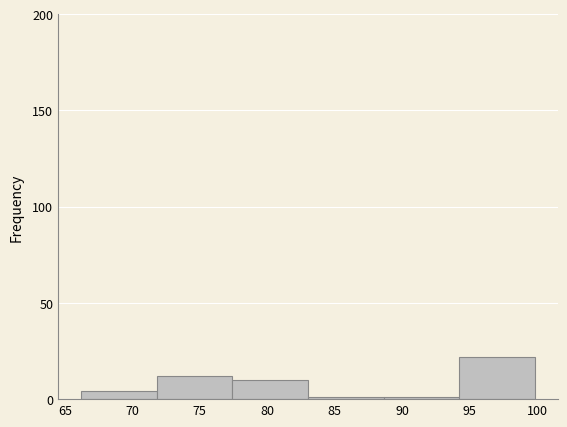

Which range on the x-axis has the tallest bar?

94.0 to 100.0